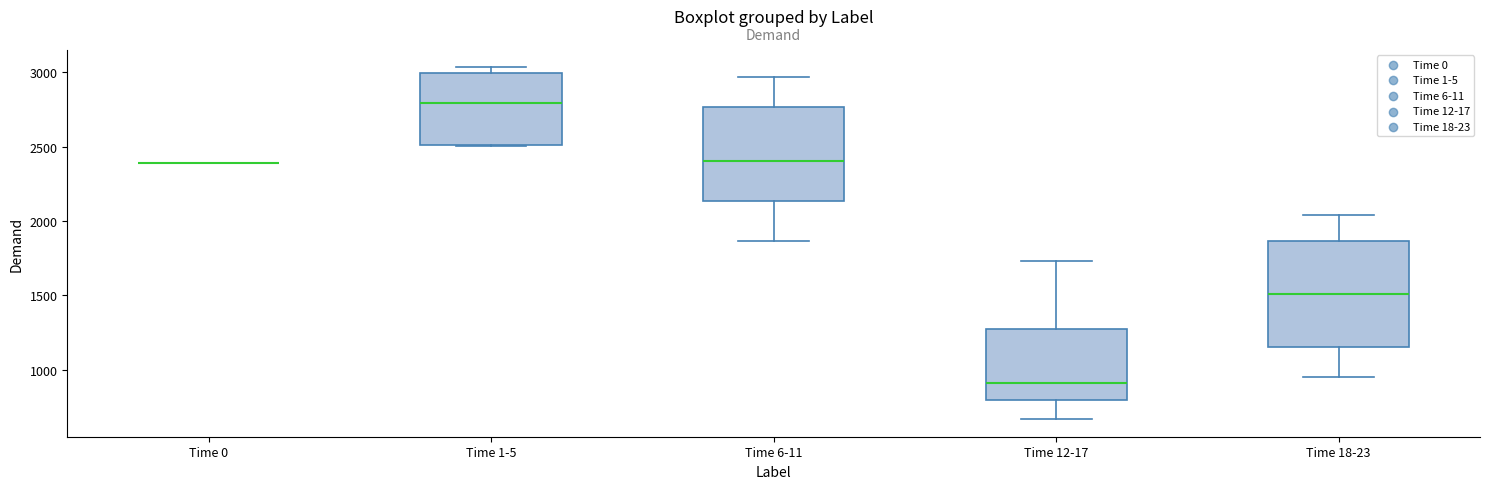

Comparing the boxes themselves (not the whiskers), which one is the tallest?

Time 18-23